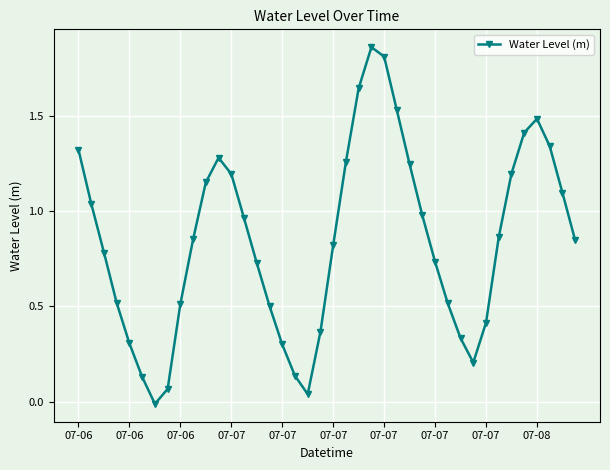

How many data points does each series have?

40